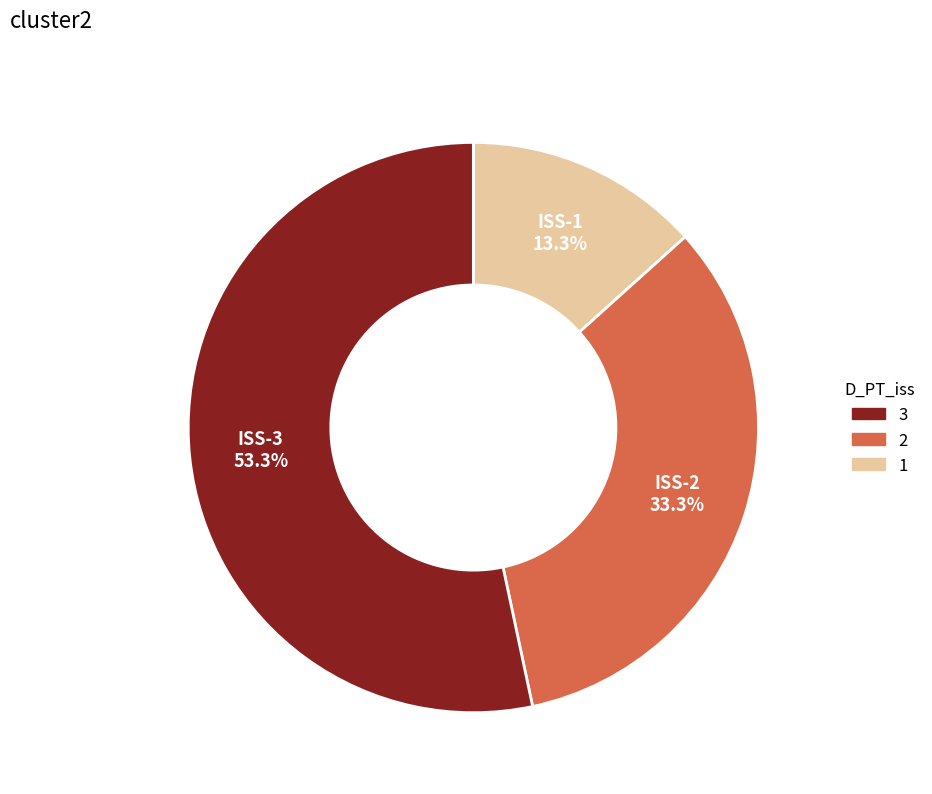

Is the sum of ISS-1 and ISS-3 greater than half?

Yes